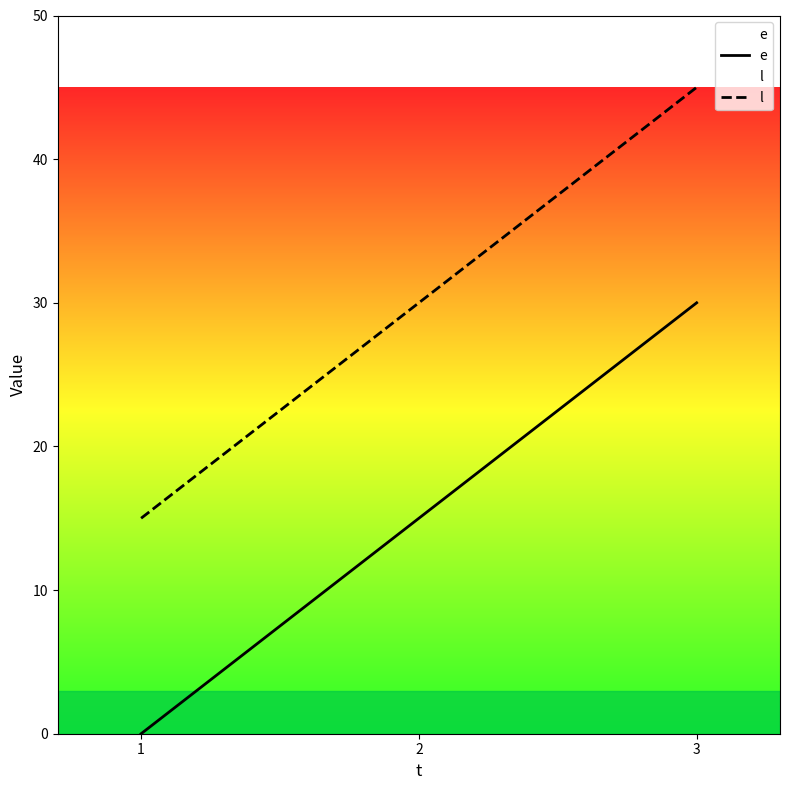

How many categories are shown in the chart?

3